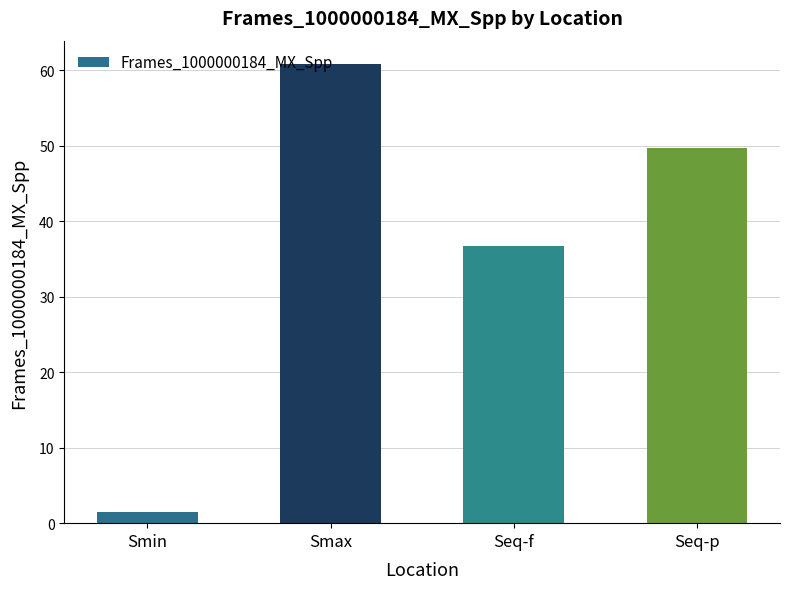

Is it true that the value at Smax is 60.9?

True